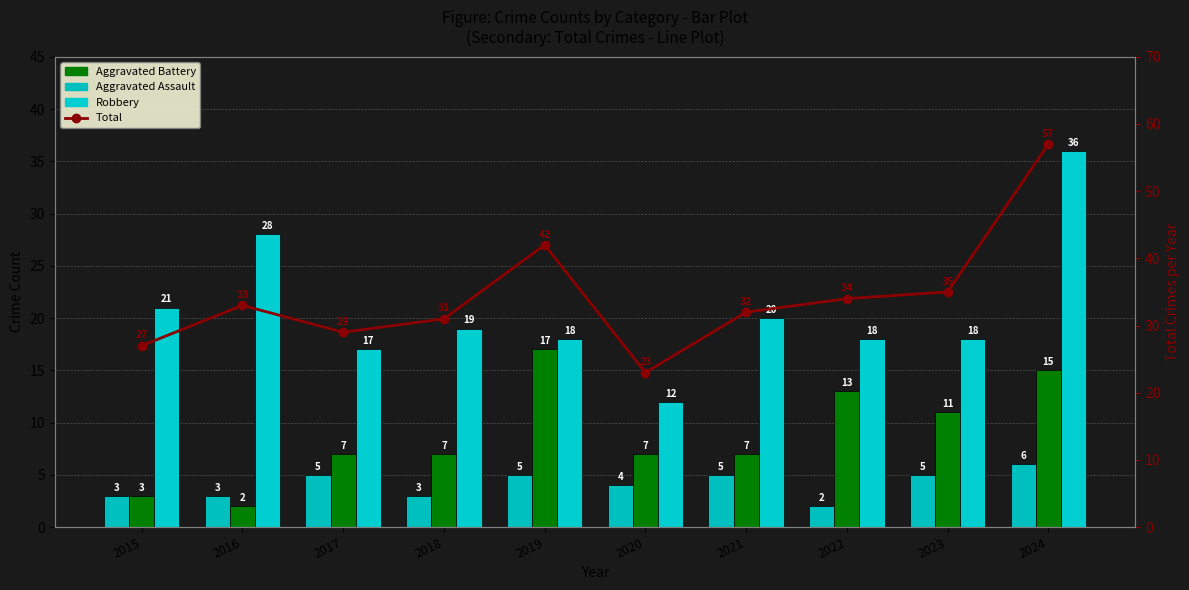

The value of Total at 2023 is 35. True or false?

True